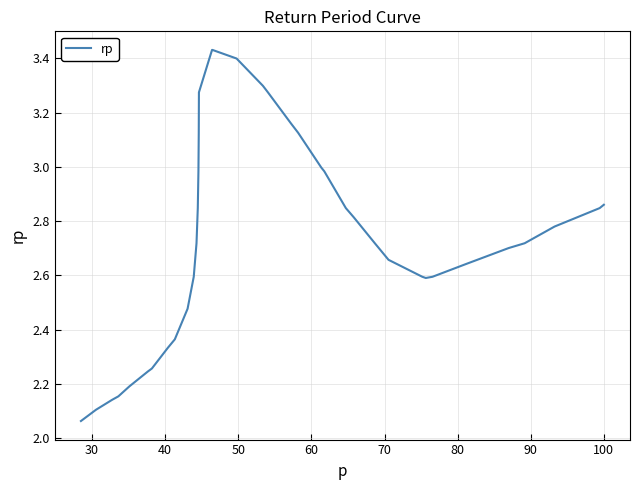

What is the difference between the maximum and minimum values?

1.4